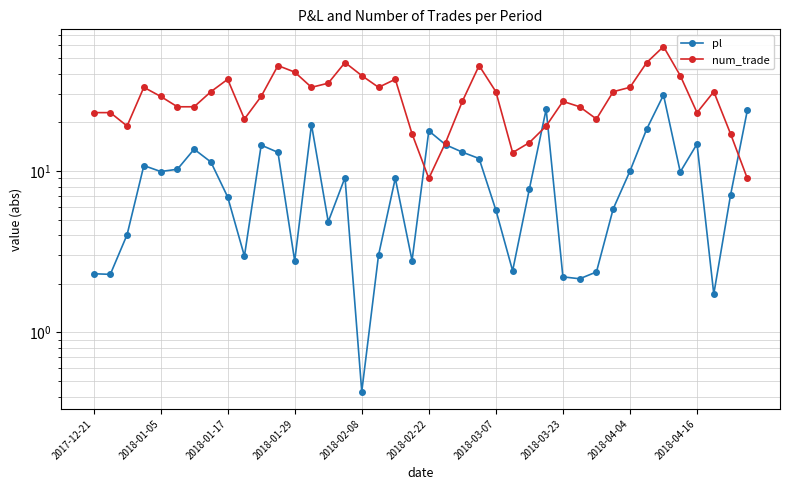

What is the spread (max minus min) of values at 13?

13.6